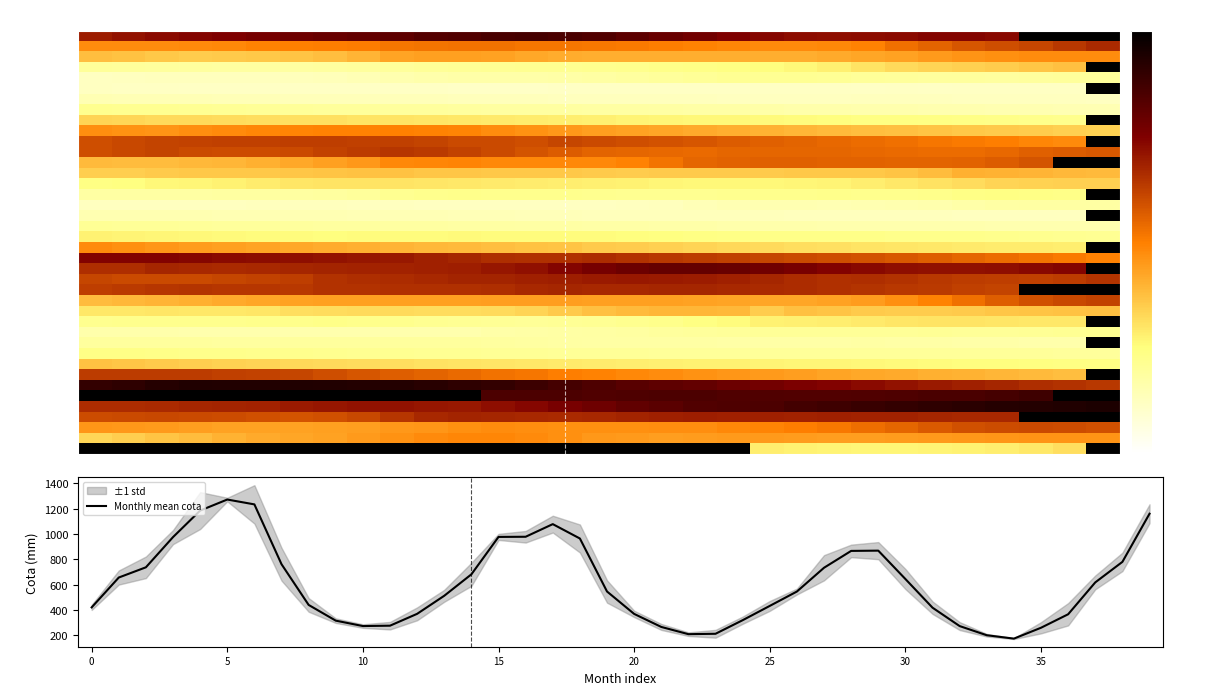

What is the ratio of the value at 12 to the value at 34?

2.1